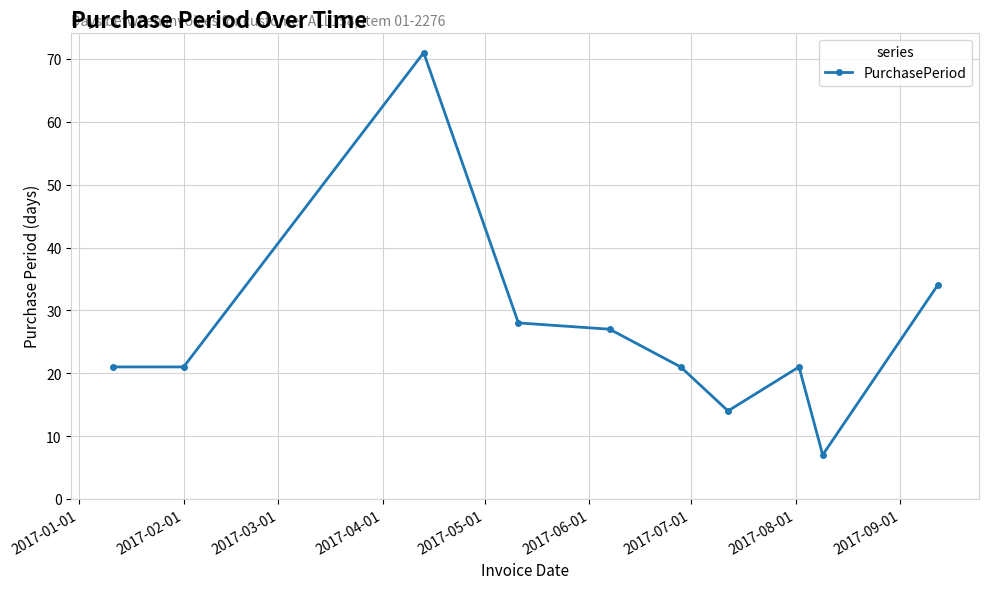

What is the difference between the maximum and minimum values?

64